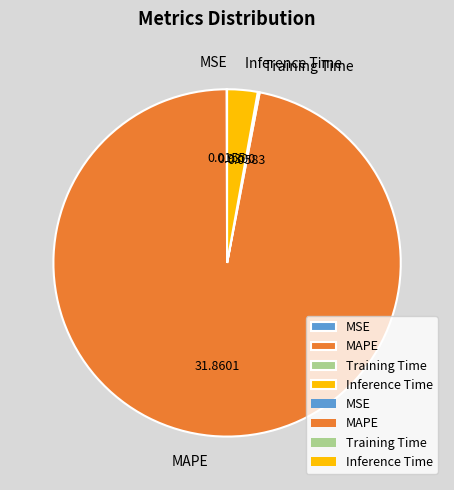

Which slice represents more than half of the pie?

MAPE